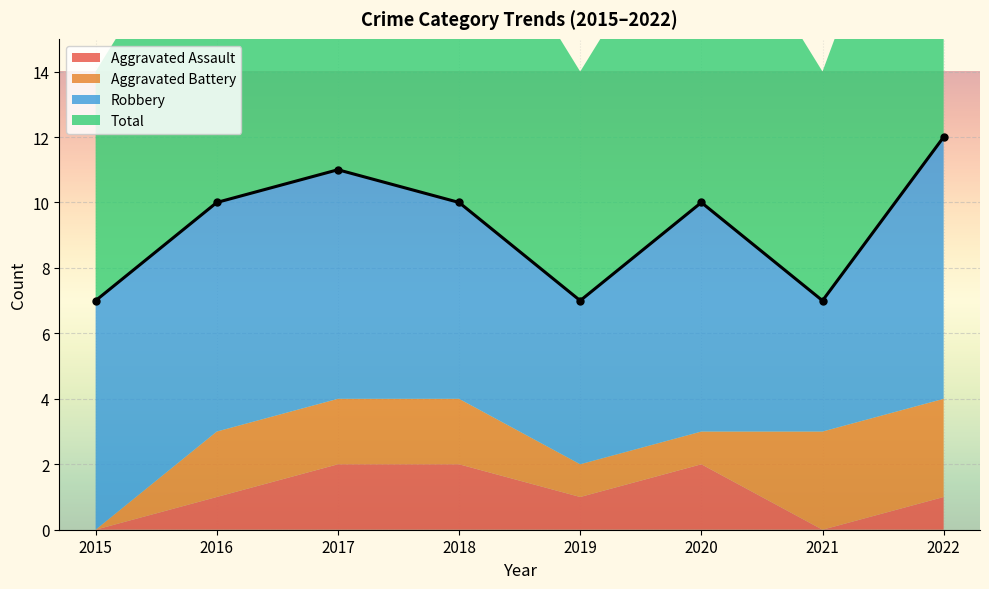

Is it true that Aggravated Battery equals 2 at 2017?

True